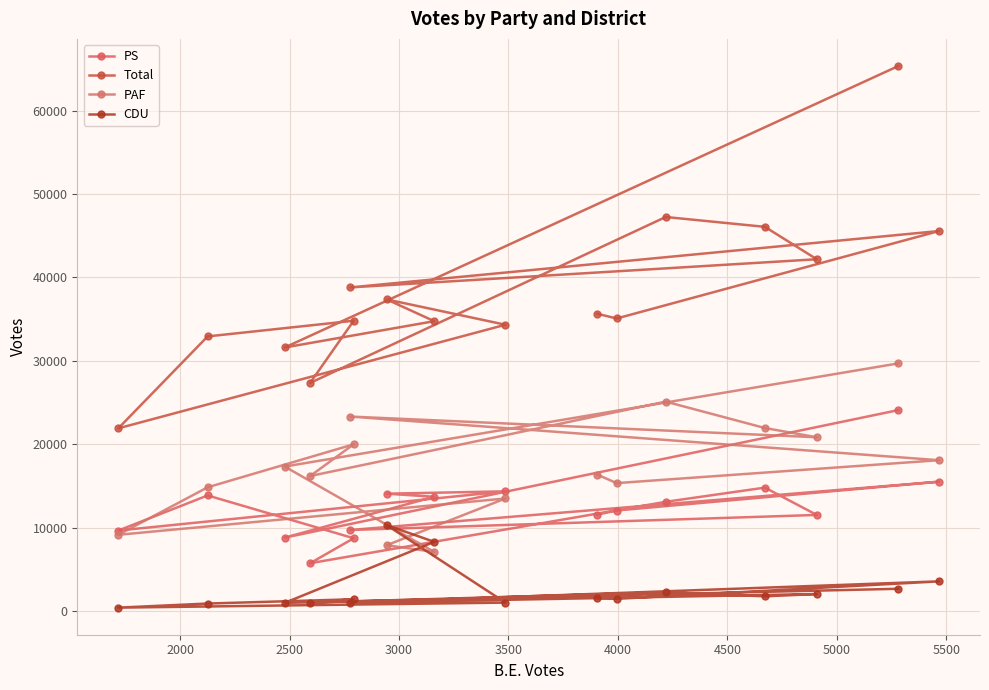

What is the value of the PS point at the 2nd from the left?

13861